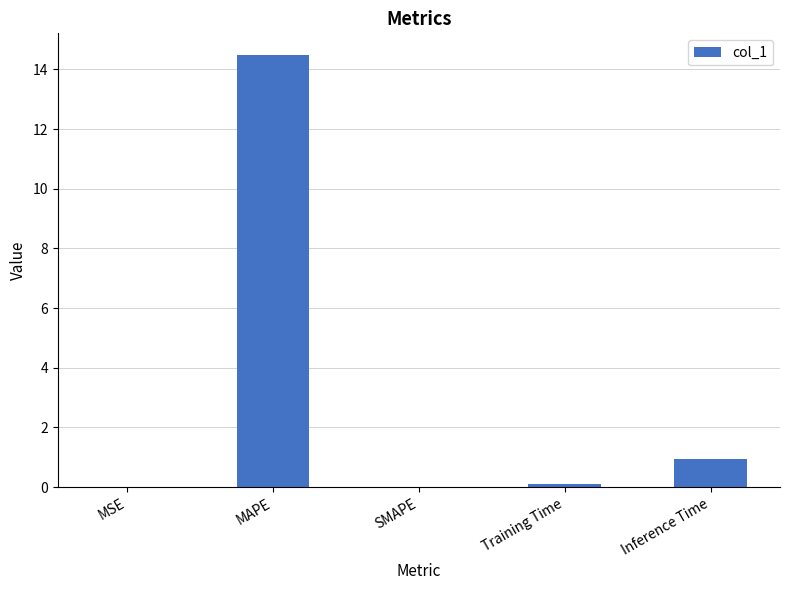

True or false: the data shows 0.9 at Inference Time.

True